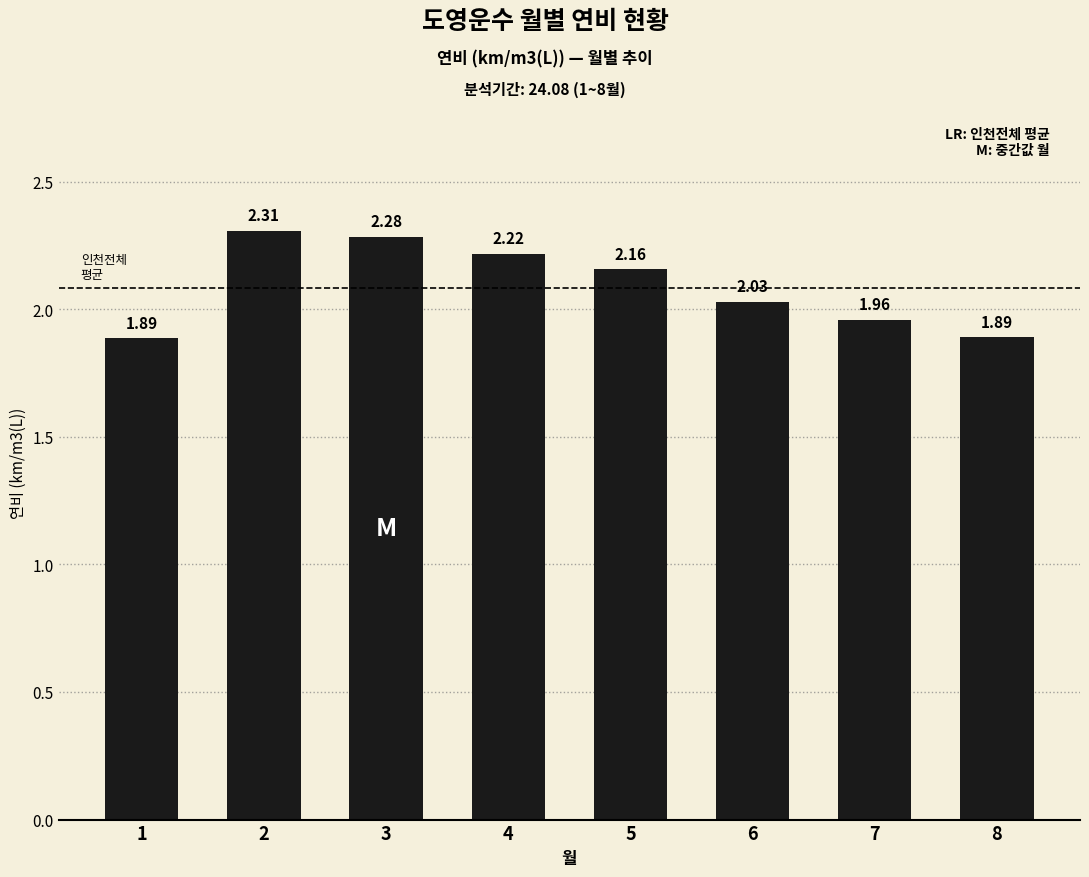

What is the ratio of the value at 7 to the value at 4?

0.9